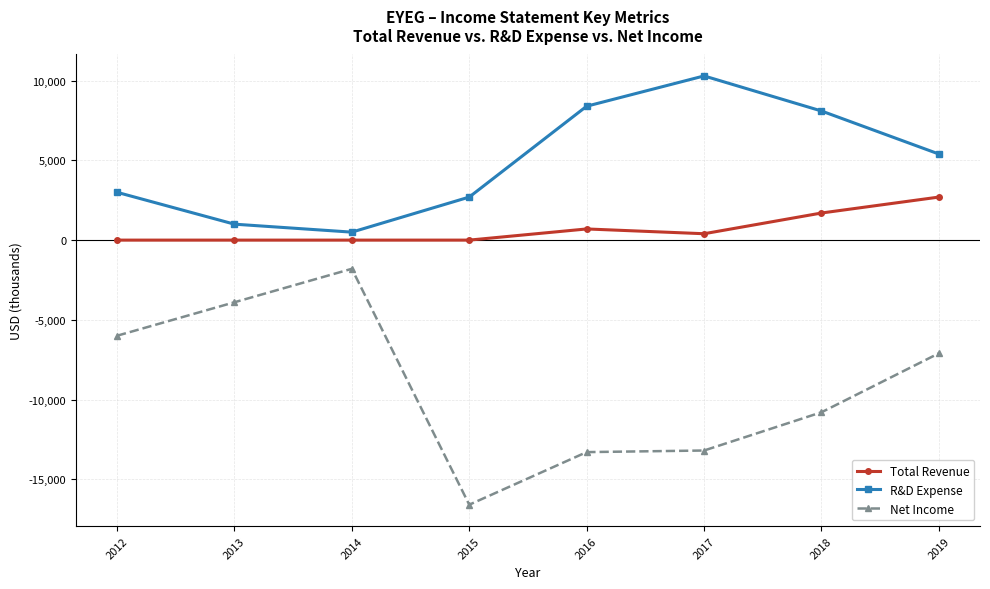

What is the maximum value shown in the chart?

10300